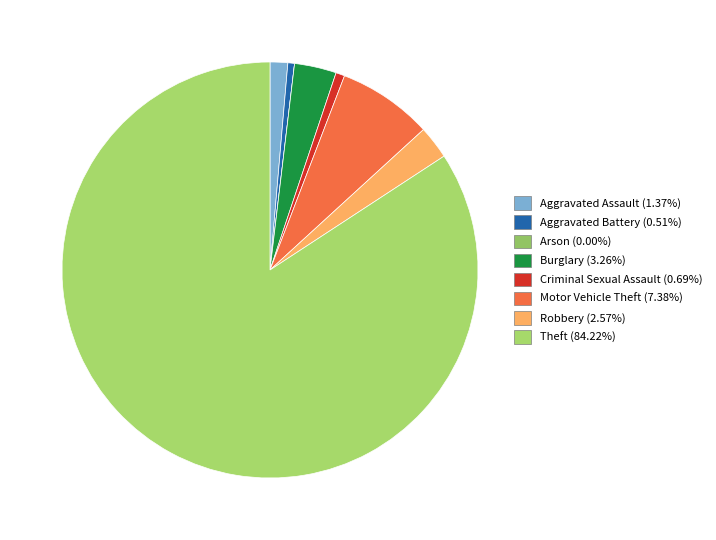

Which slice is the smallest?

Arson